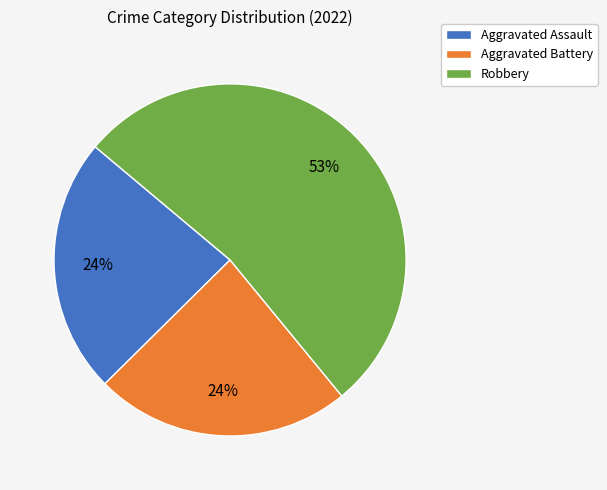

Do Robbery and Aggravated Assault together represent more than half of the pie?

Yes